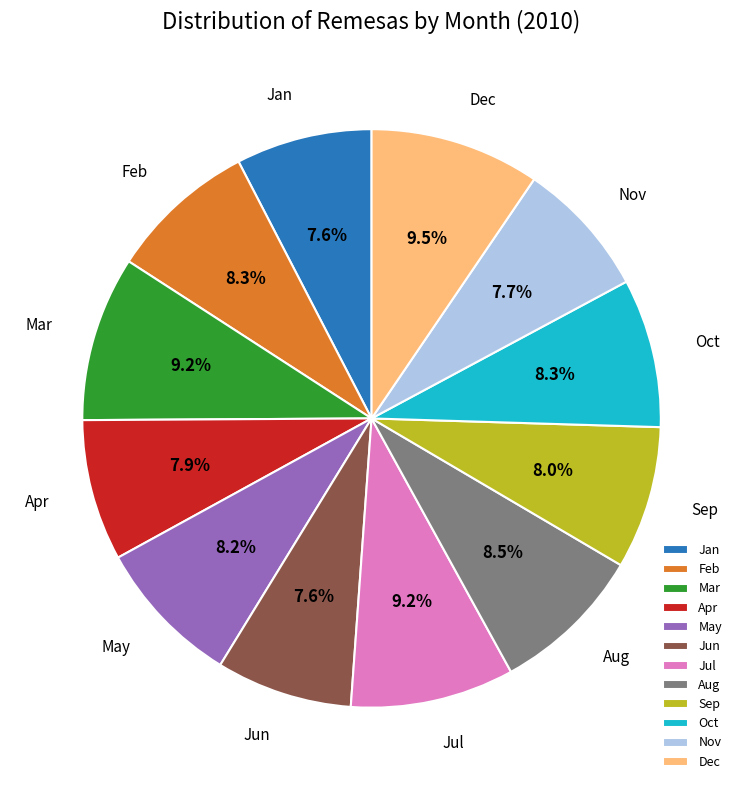

What percentage is the Mar slice, to the nearest percent?

9%